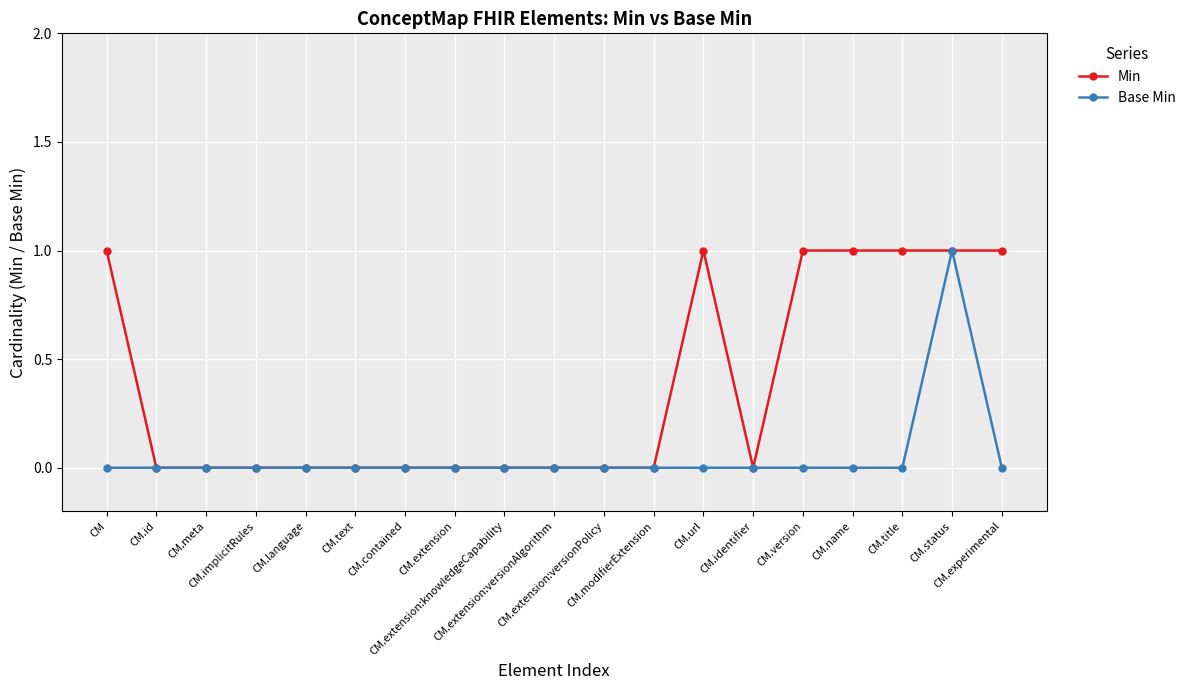

What is the spread (max minus min) of values at CM.url?

1